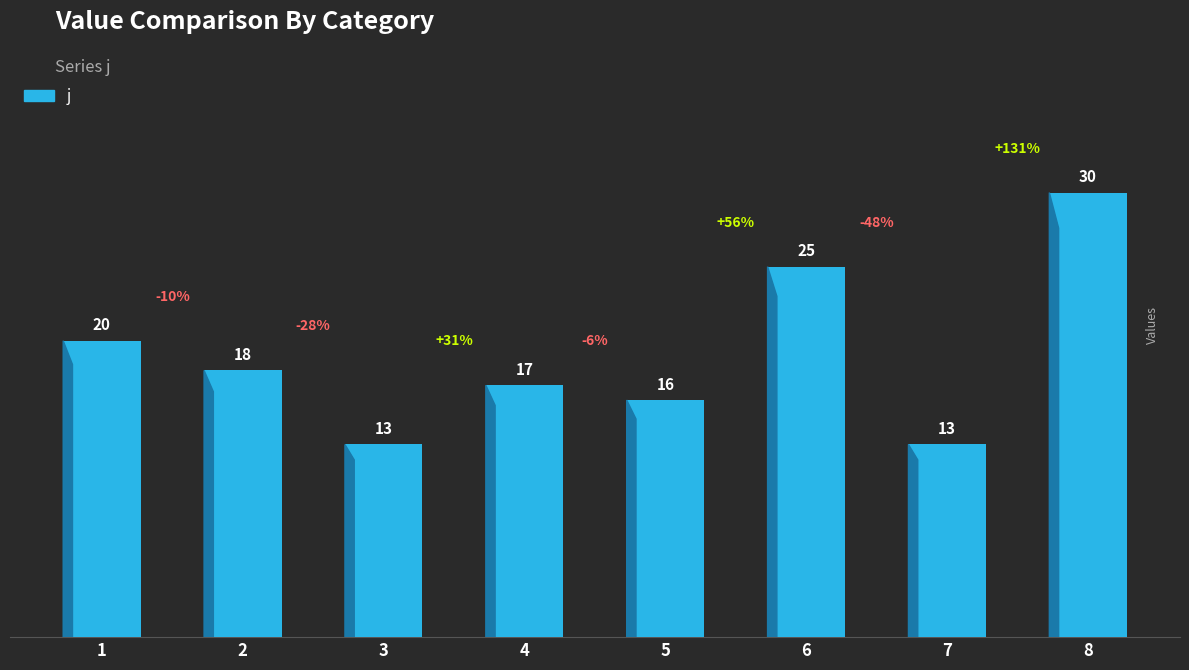

Does the chart contain stacked bars?

No